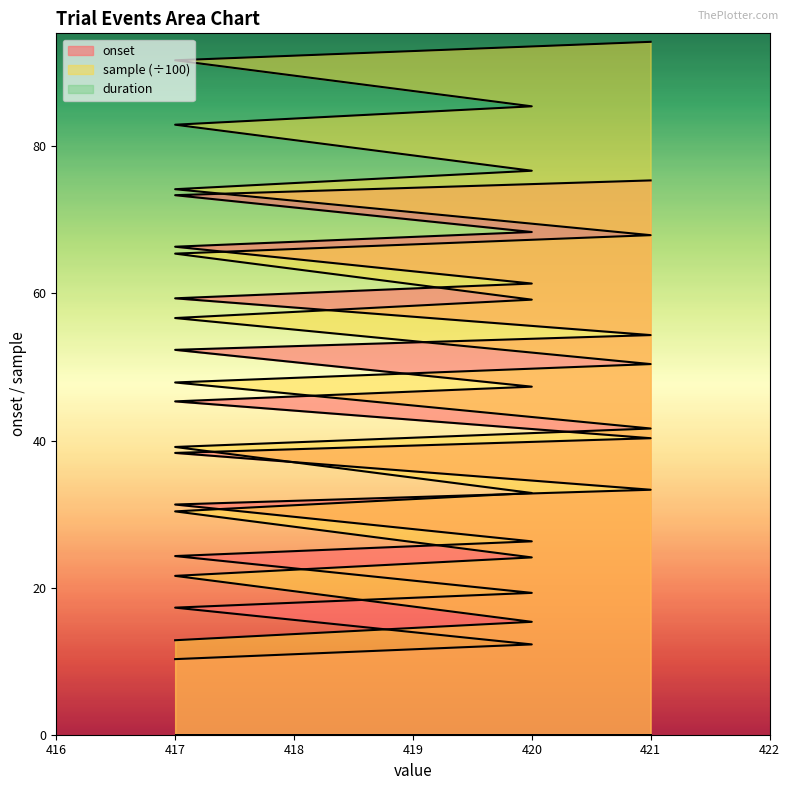

At how many categories does at least one series exceed 31?

15